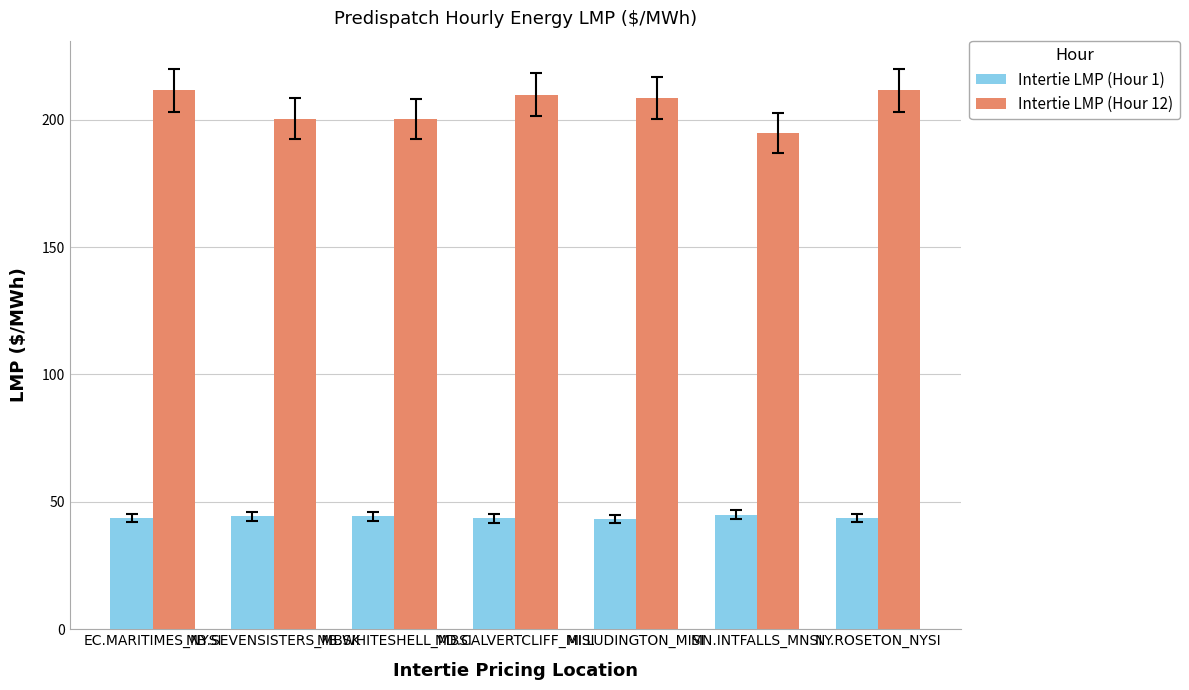

How many data points does each series have?

7